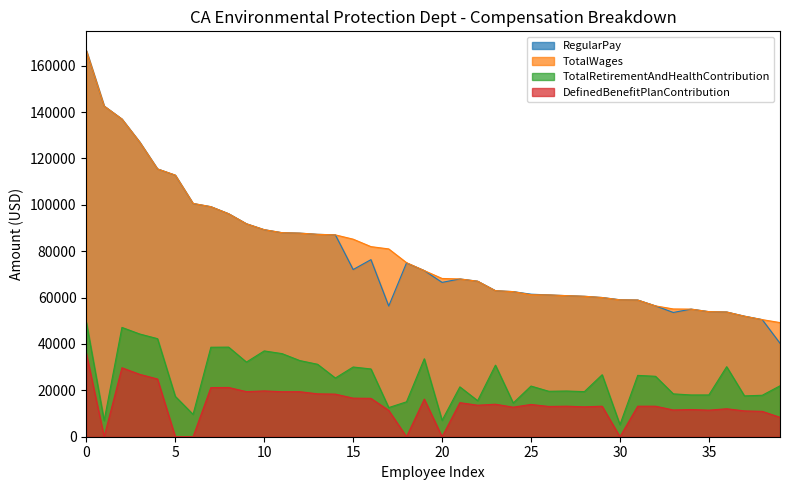

What are all the series names shown in the legend?

RegularPay, TotalWages, TotalRetirementAndHealthContribution, DefinedBenefitPlanContribution